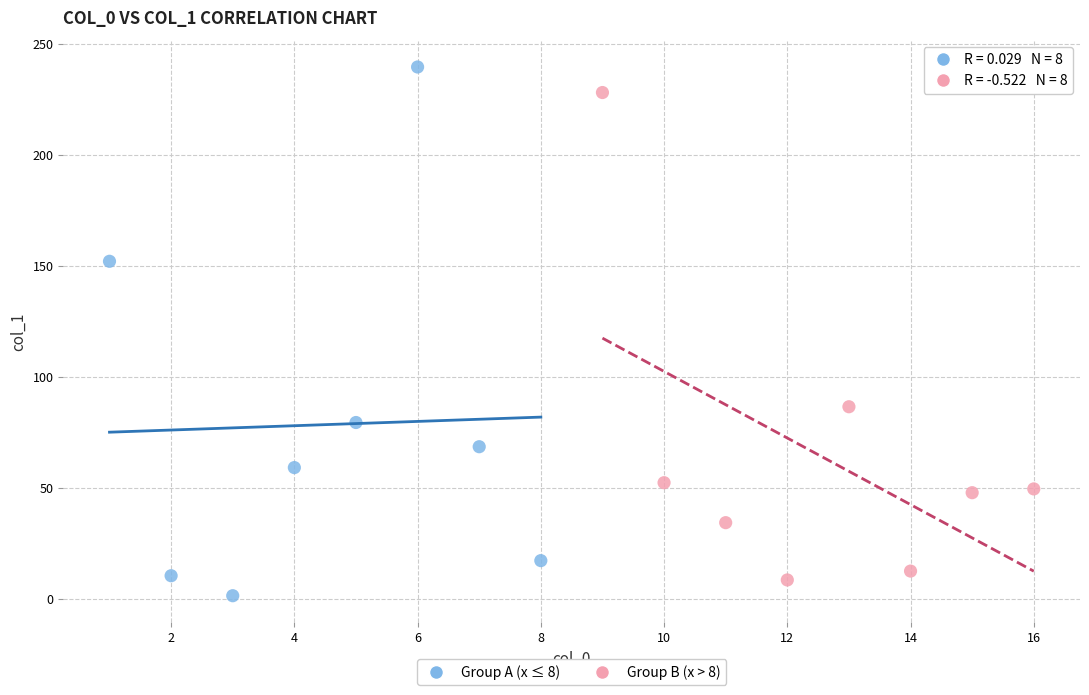

Which series reaches the maximum Y coordinate?

Group A (x ≤ 8)